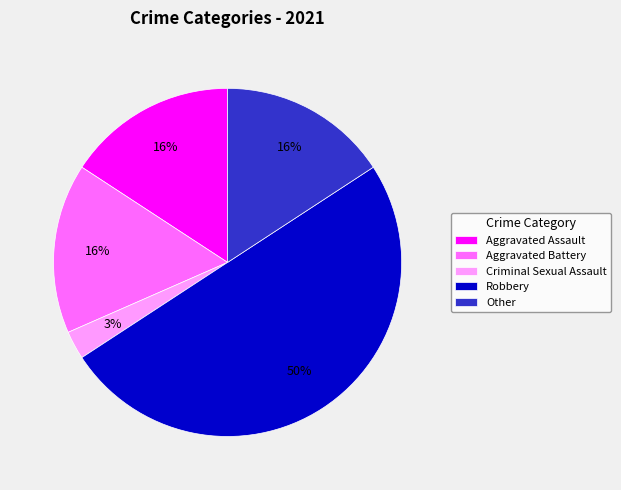

To the nearest percent, what is the average slice percentage?

20%